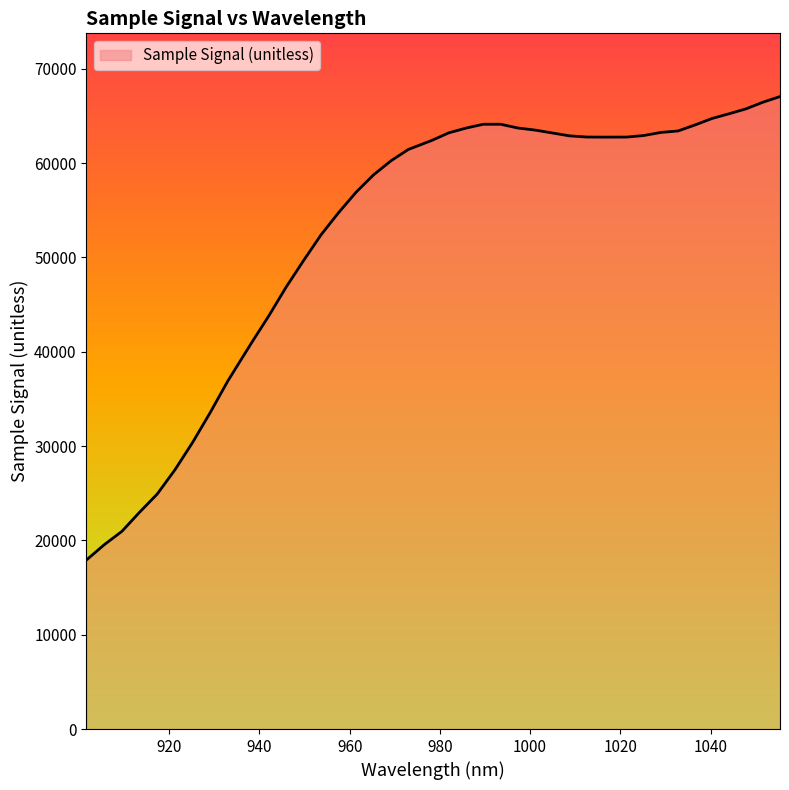

What is the difference between the maximum and minimum values?

49135